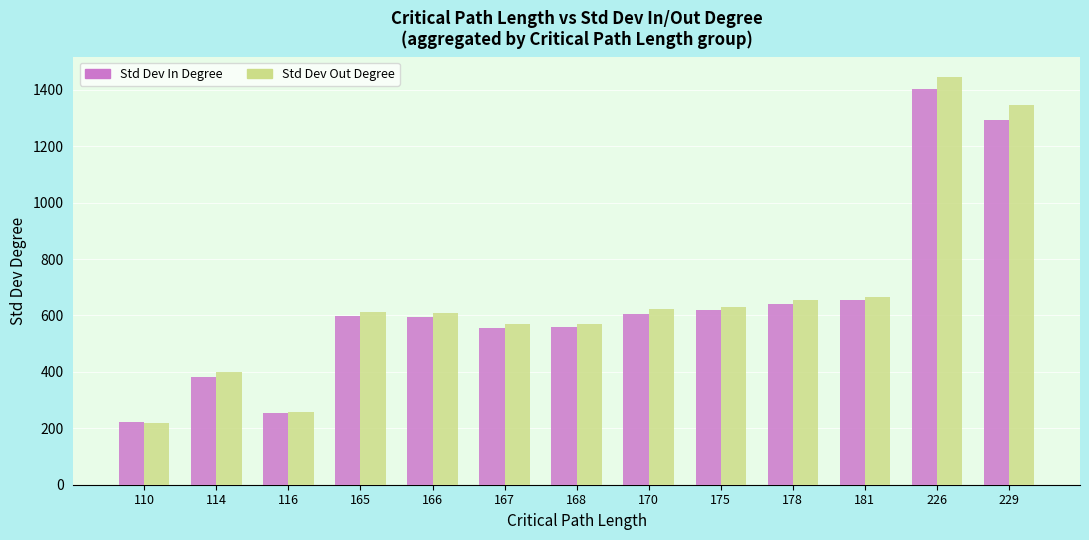

What is the sum of the Std Dev In Degree values at 226 and 167?

1958.8